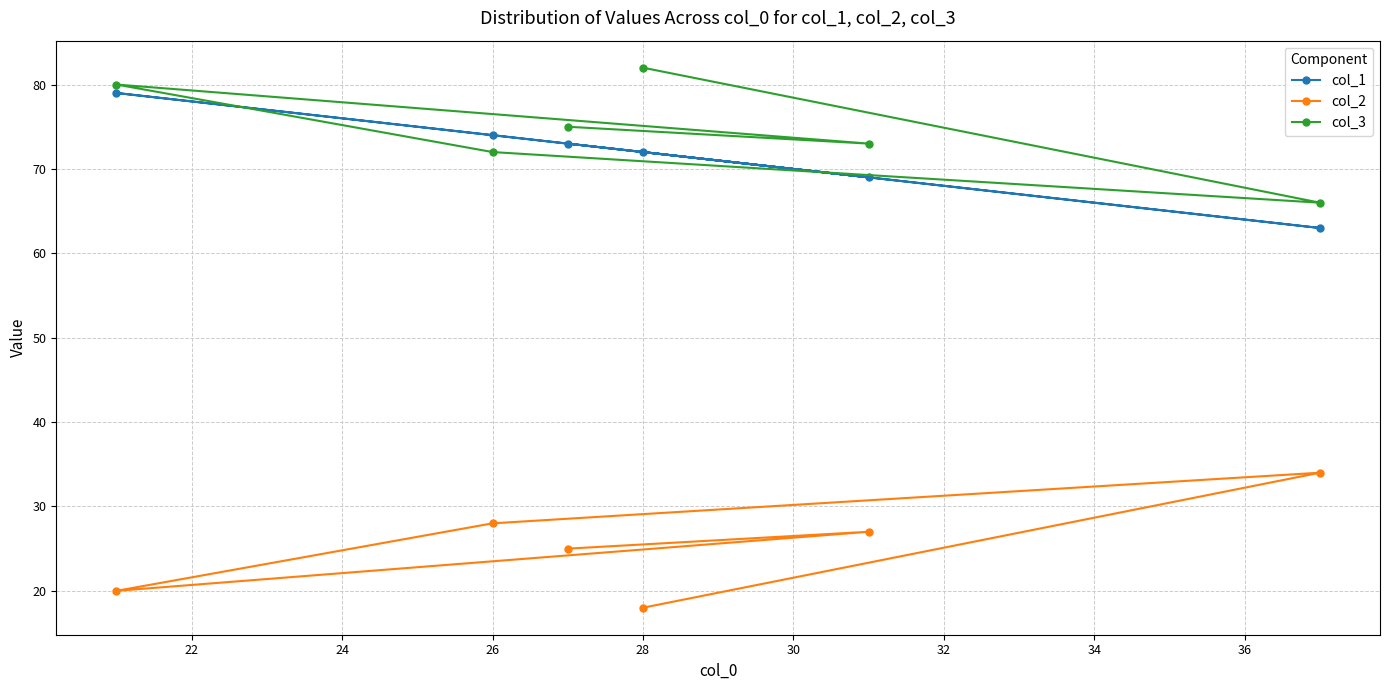

What is the average value of the col_3 series?

75